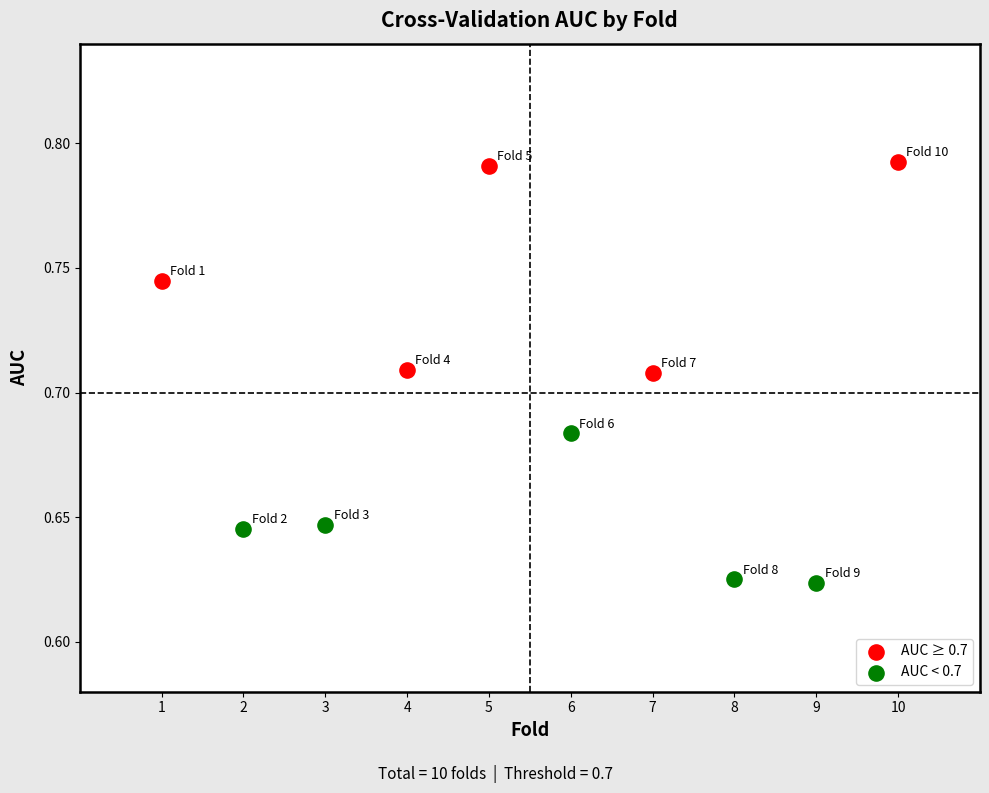

Which series contains the highest Y value?

AUC ≥ 0.7